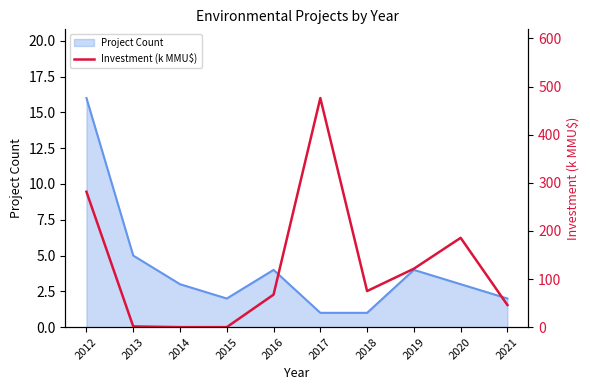

How many lines are shown in the chart?

1